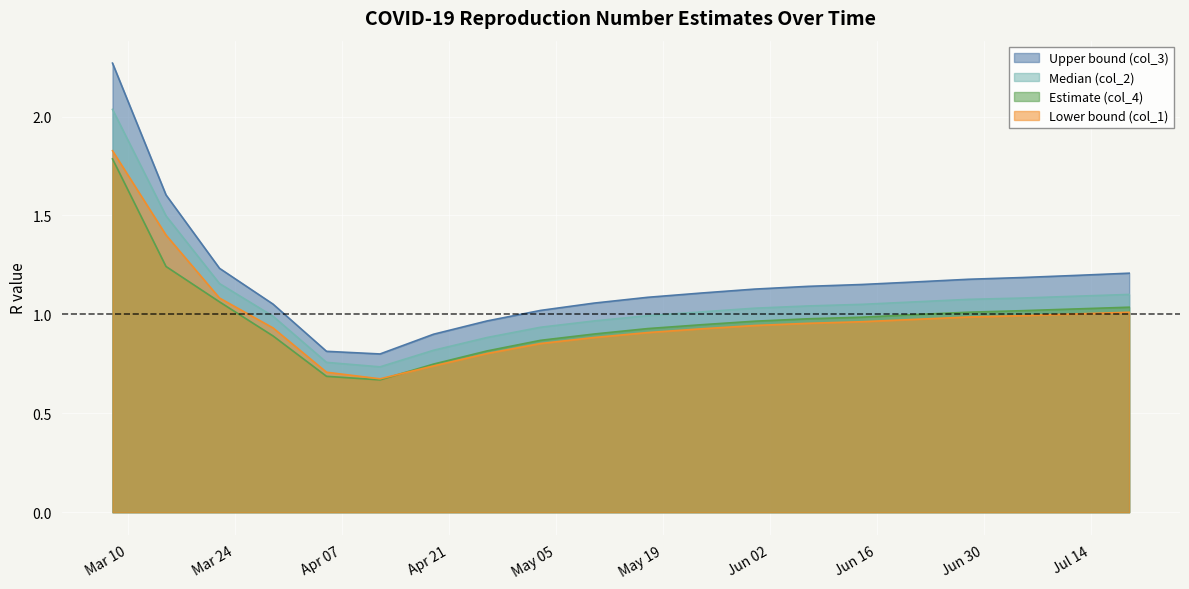

Which series has the widest spread of values?

Upper bound (col_3)